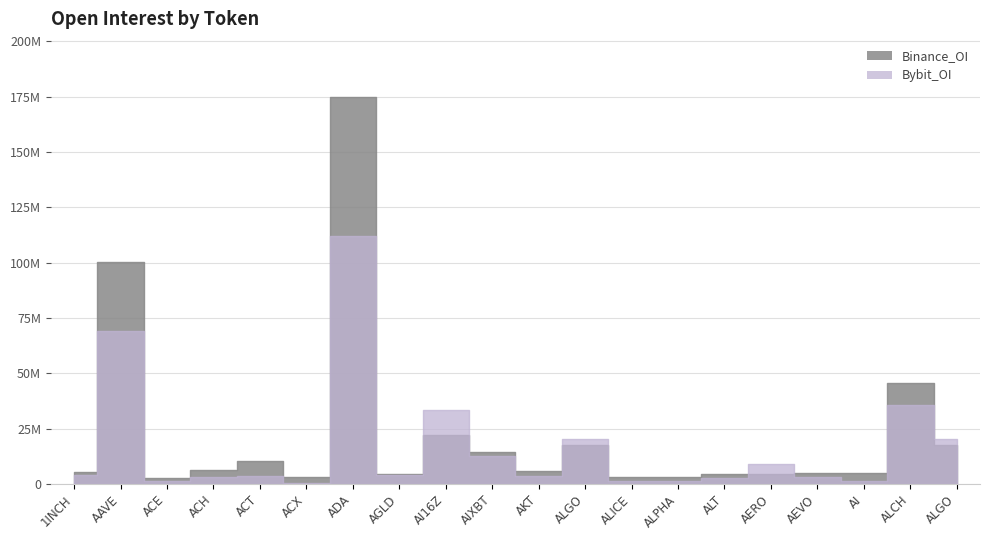

Count the number of data series in this chart.

2